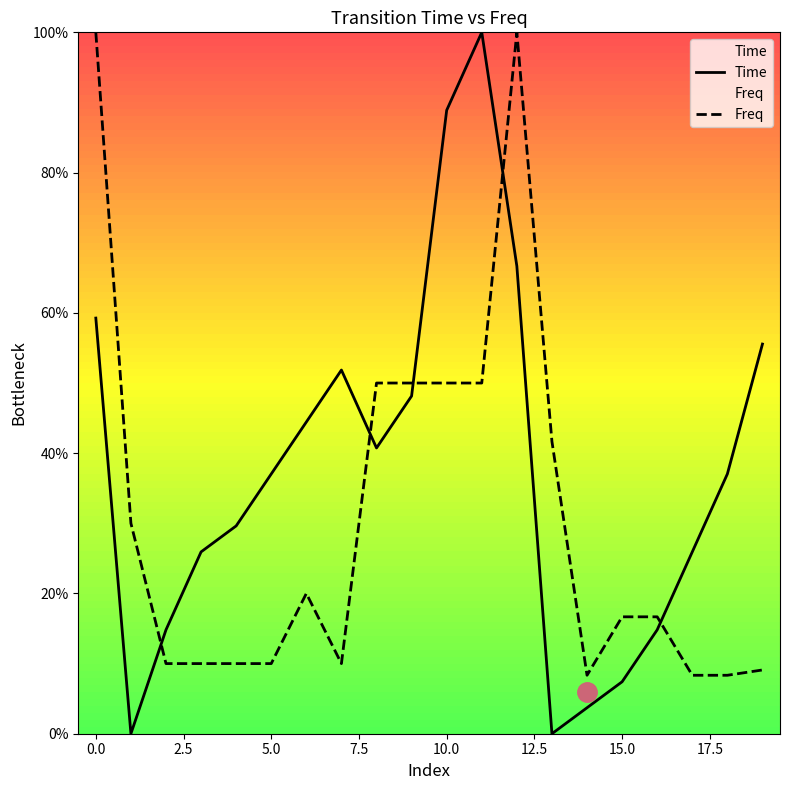

How many lines are shown in the chart?

2